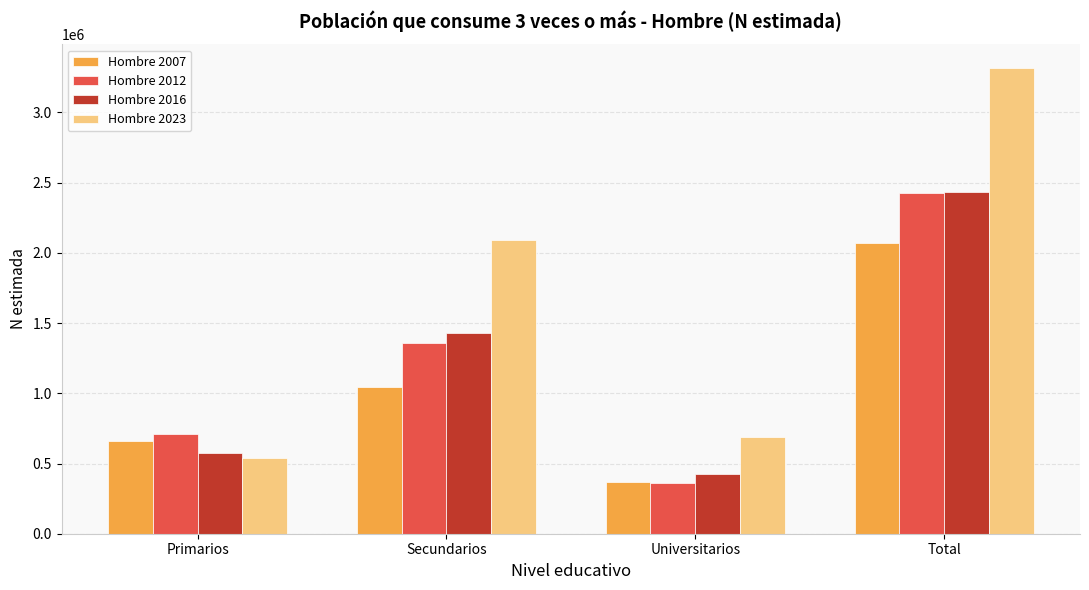

How many data points in Hombre 2016 are less than 1428243?

2